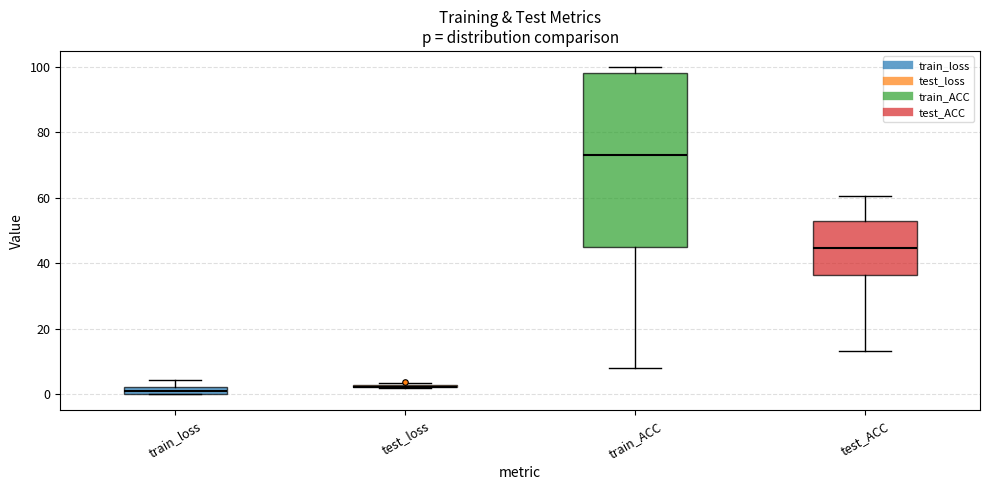

Where does the upper whisker of the box for train_loss end on the y-axis? The values are not printed on the chart, so give them approximately, as read against the axis.

4